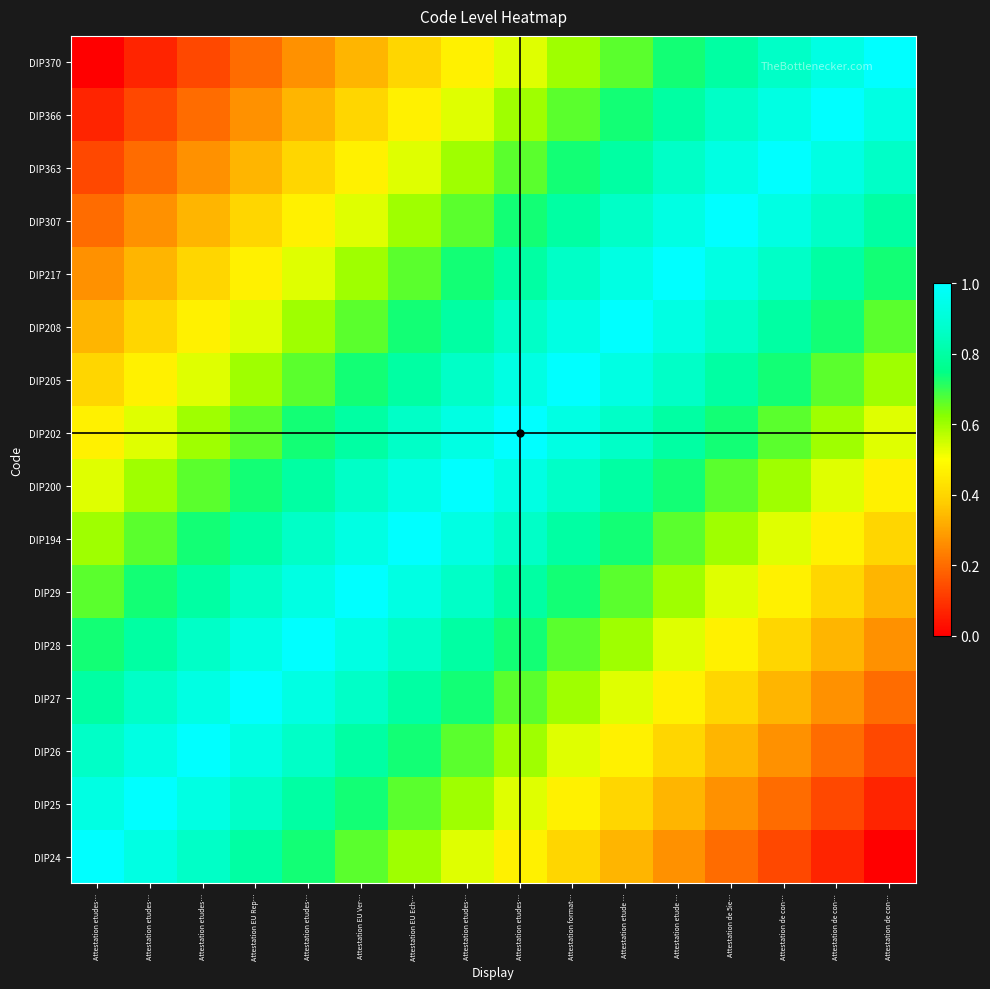

At which category is the sum across all series the highest?

Attestation etudes…